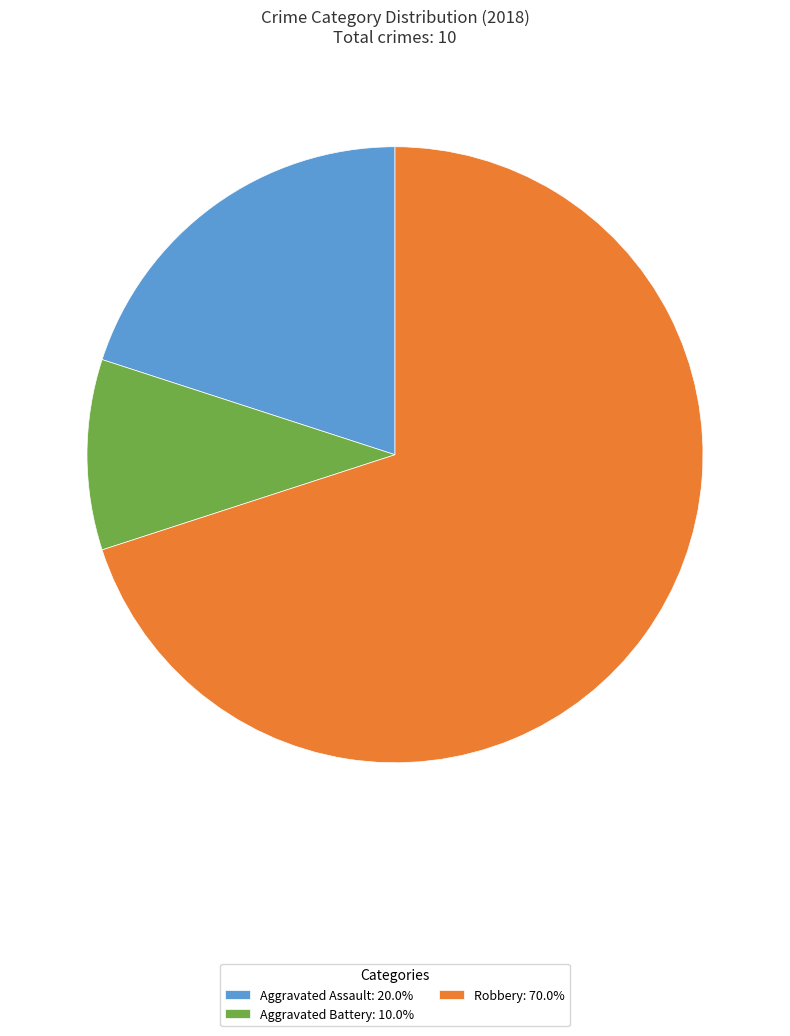

How many segments does this pie chart have?

3